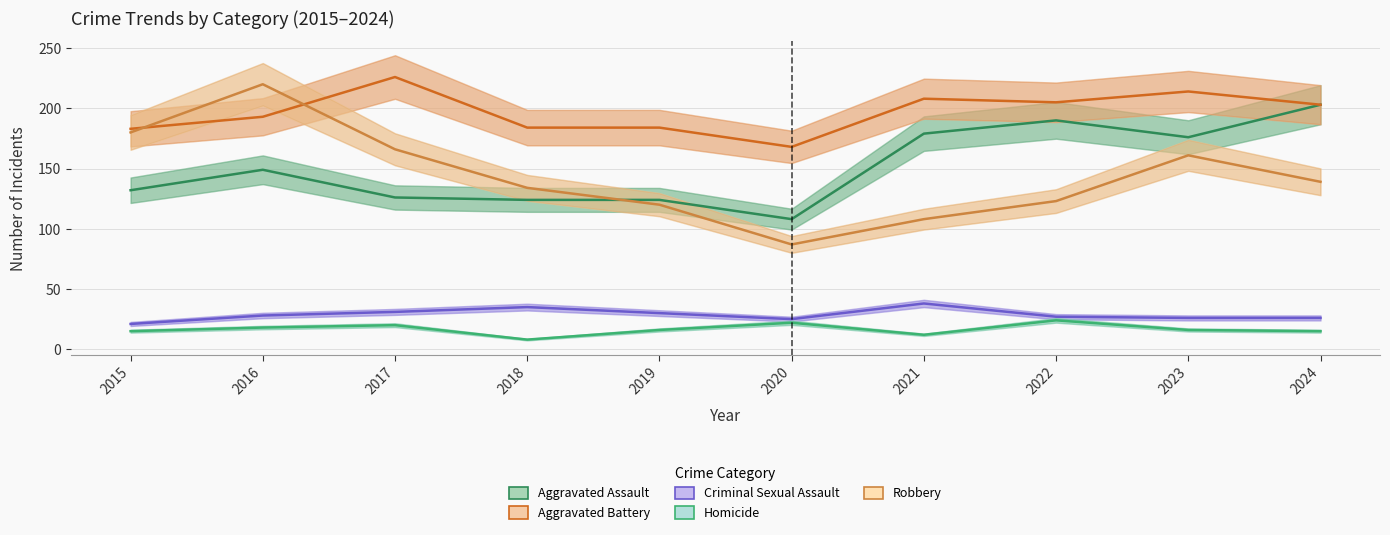

Where does the Aggravated Assault series first go above 149?

2021